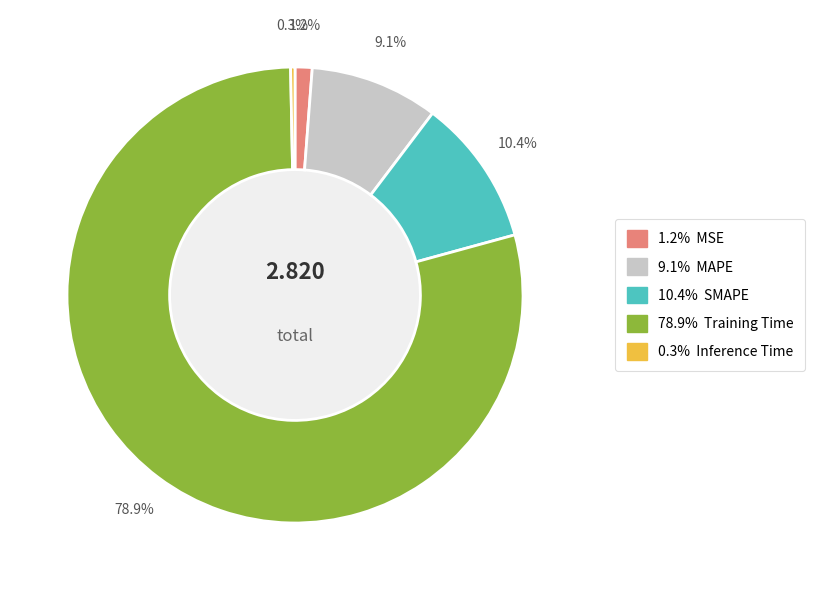

Is there a majority slice in this chart?

Yes